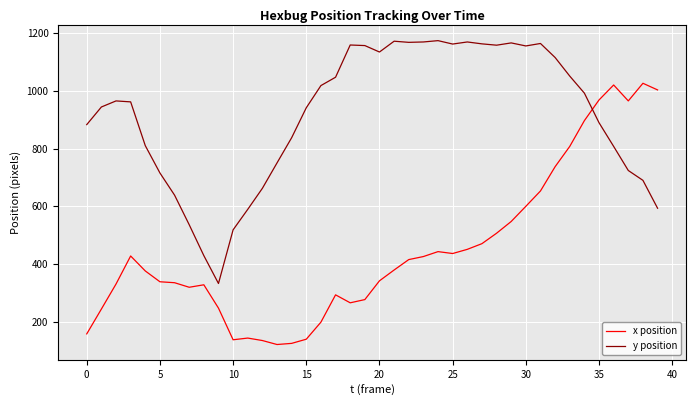

What is the greatest value displayed?

1174.5